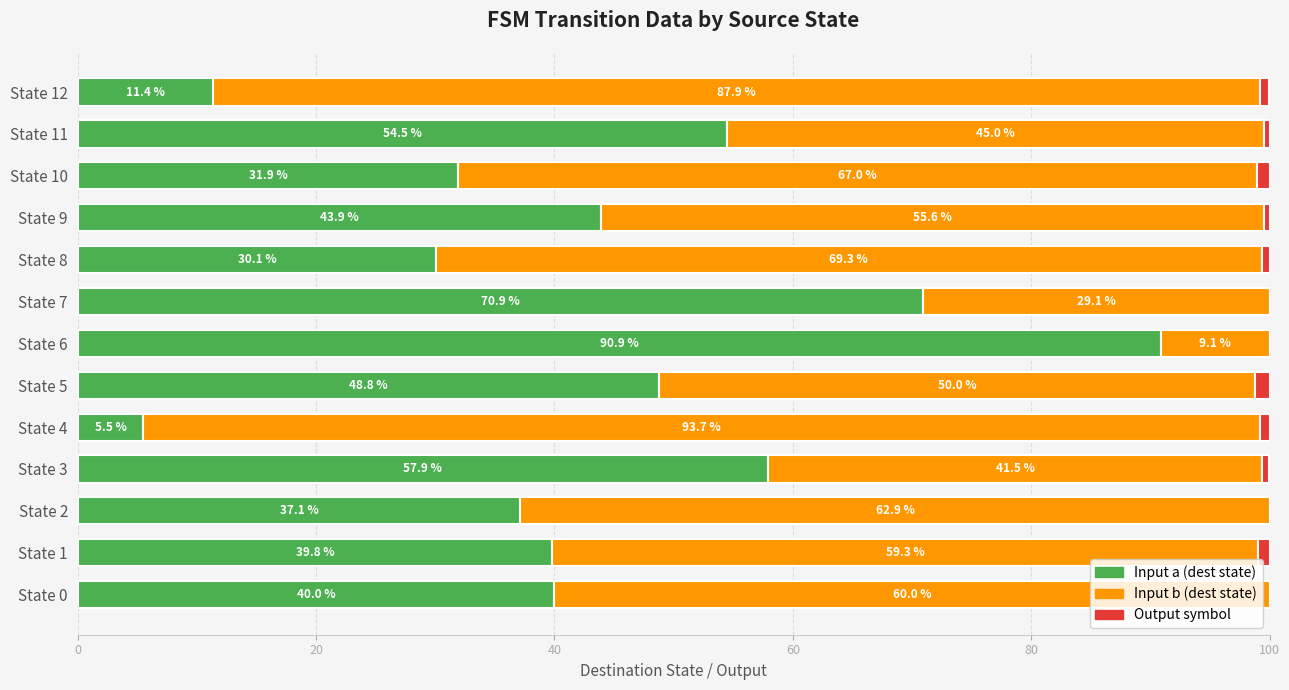

What is the approximate value of Input a (dest state) at State 4?

5.5